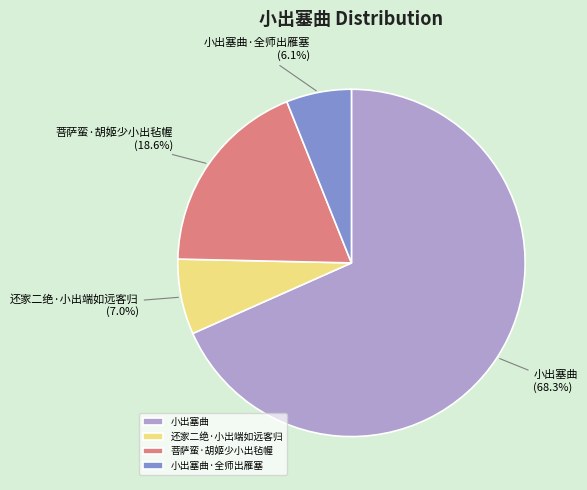

How many segments does this pie chart have?

4